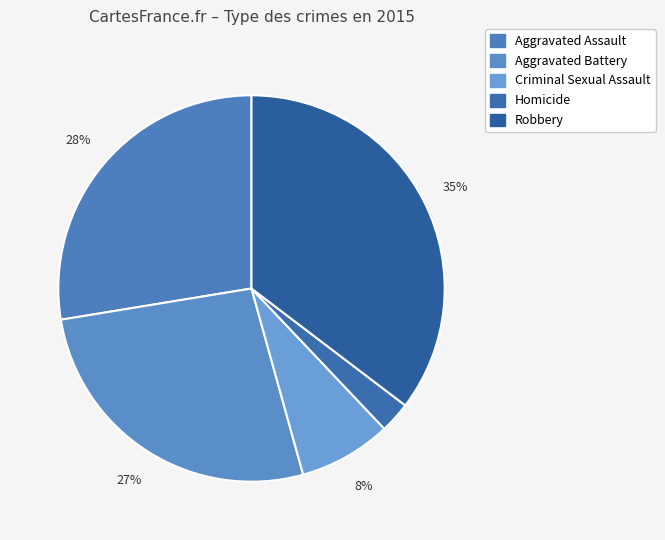

How many slices are in this pie chart?

5